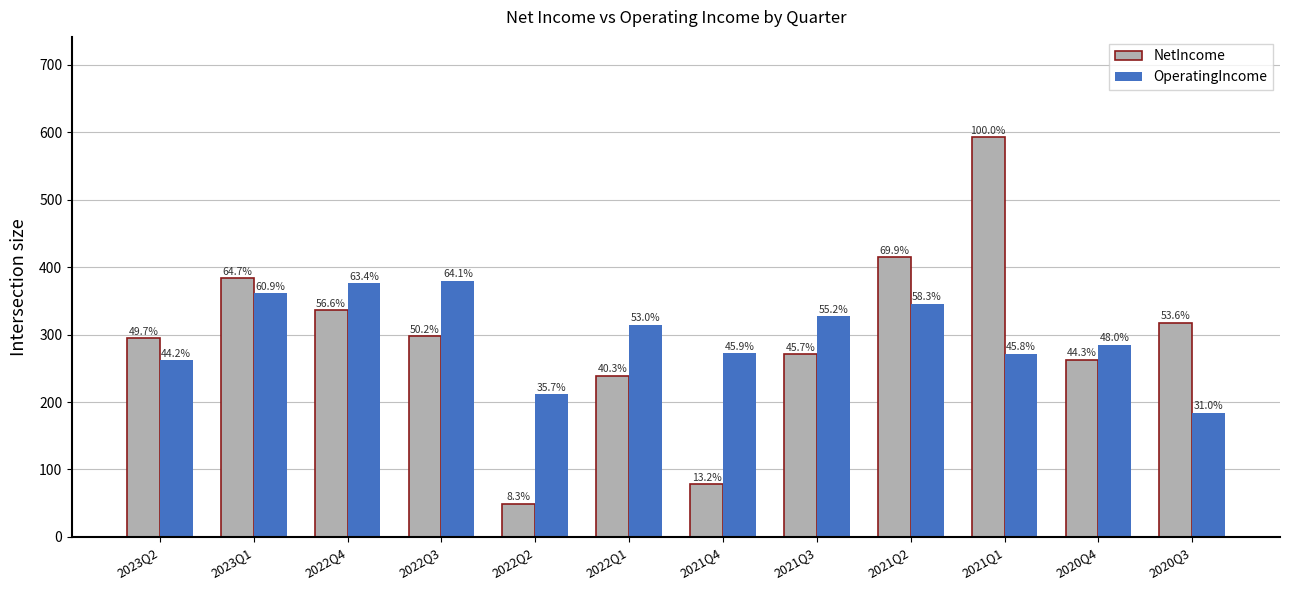

How many bars are there in total?

24